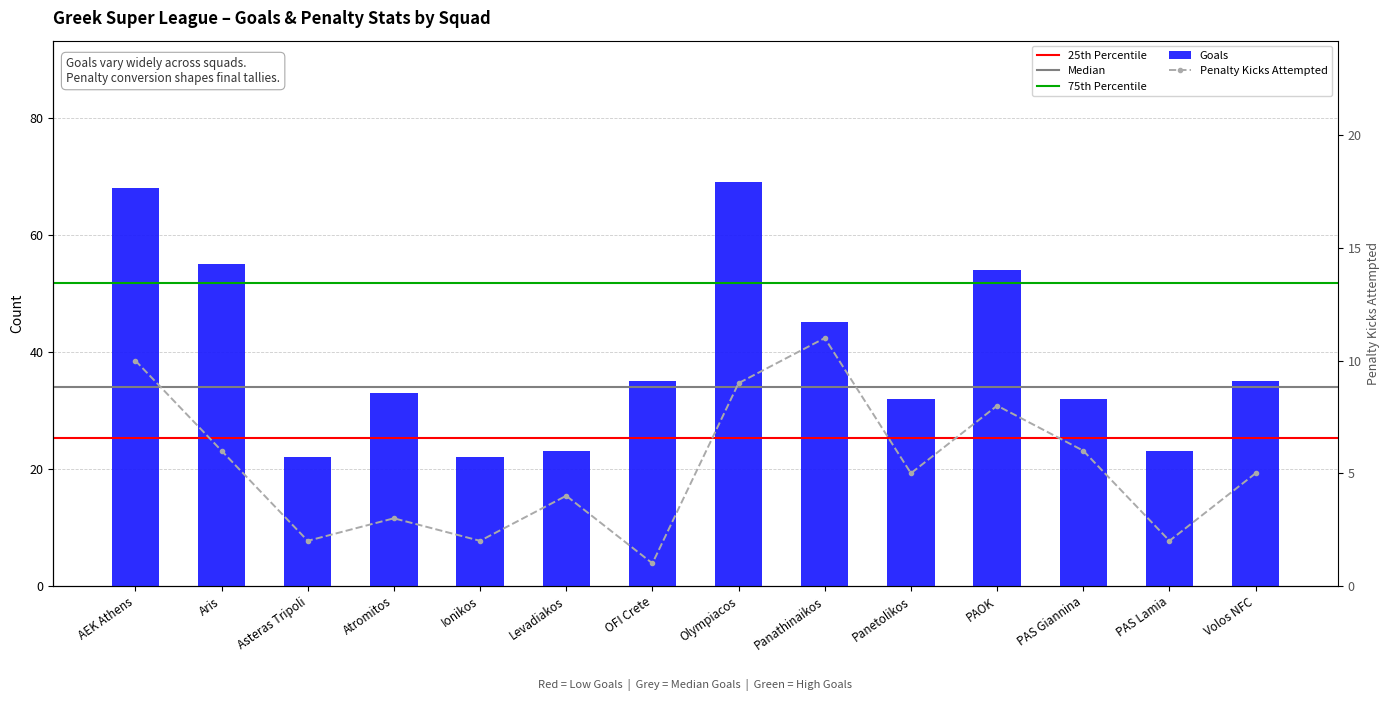

What is the spread (max minus min) of values at Levadiakos?

19